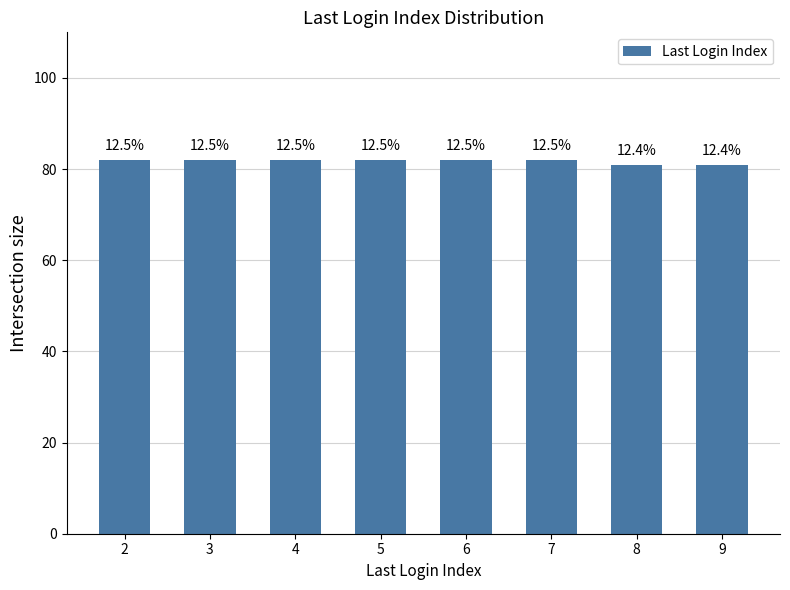

Are the bars horizontal?

No